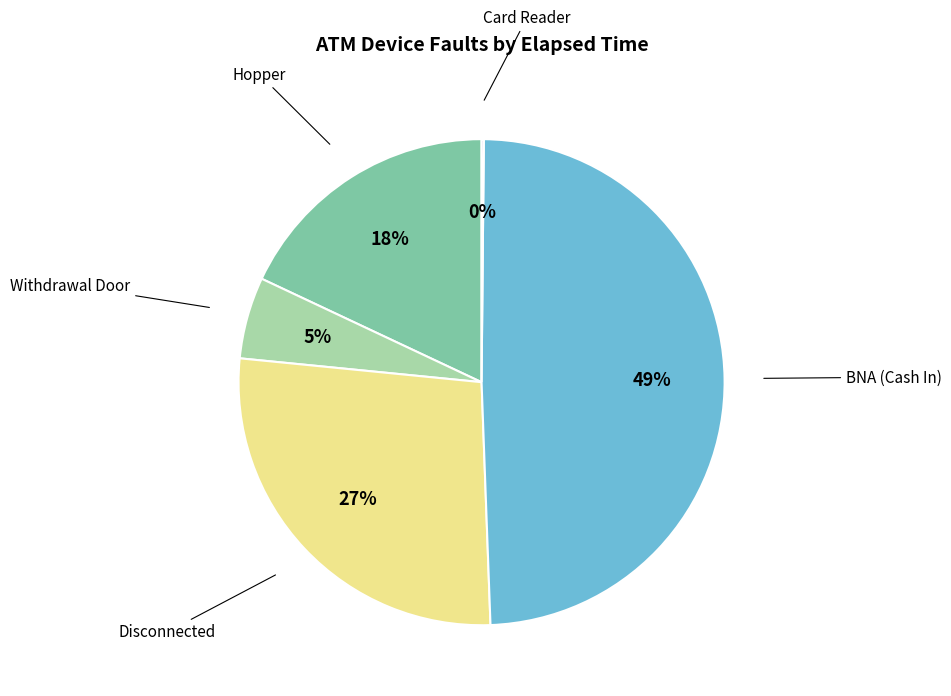

To the nearest percent, what is the average slice percentage?

20%